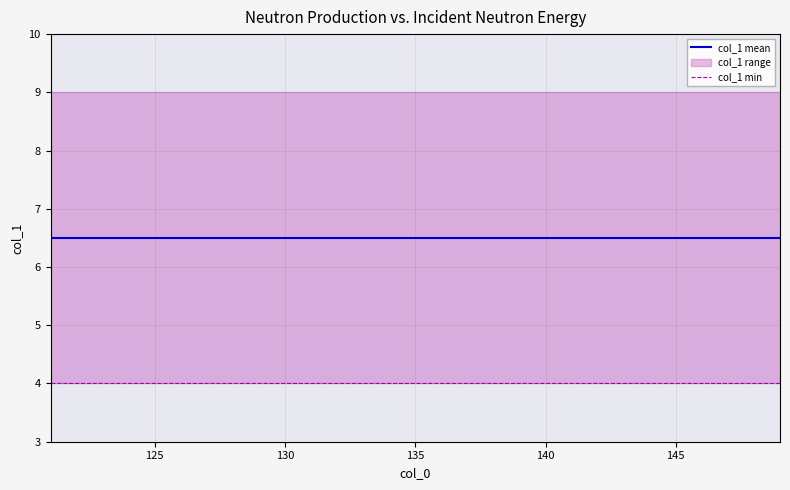

Which series has the largest total across all categories?

col_1 mean